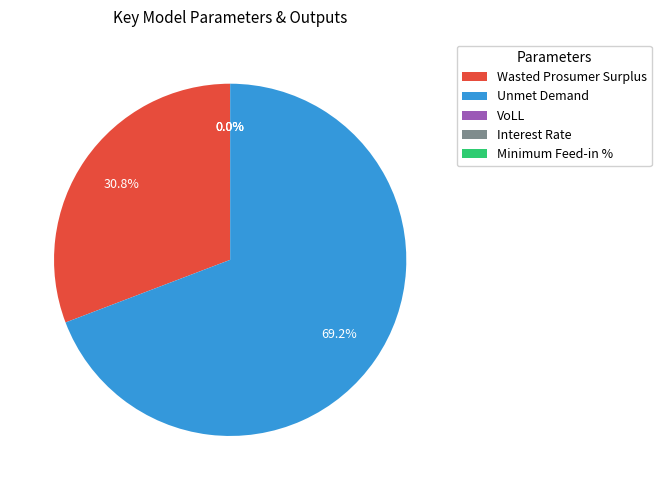

What portion of the pie excludes Unmet Demand?

30.8%